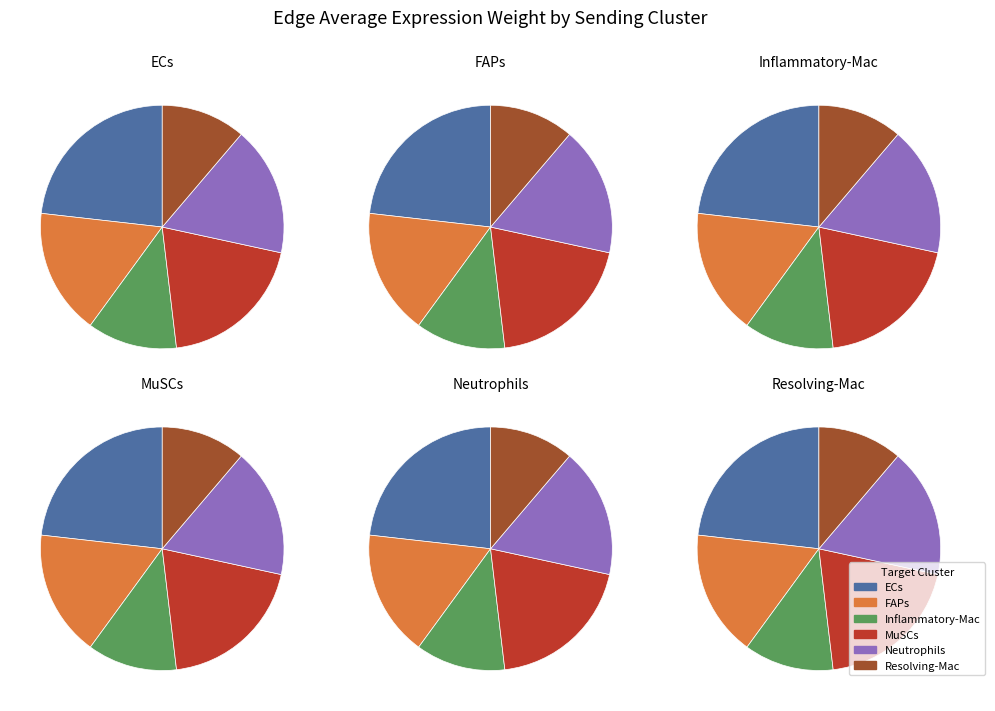

To the nearest percent, what percentage of the pie is 4?

17%